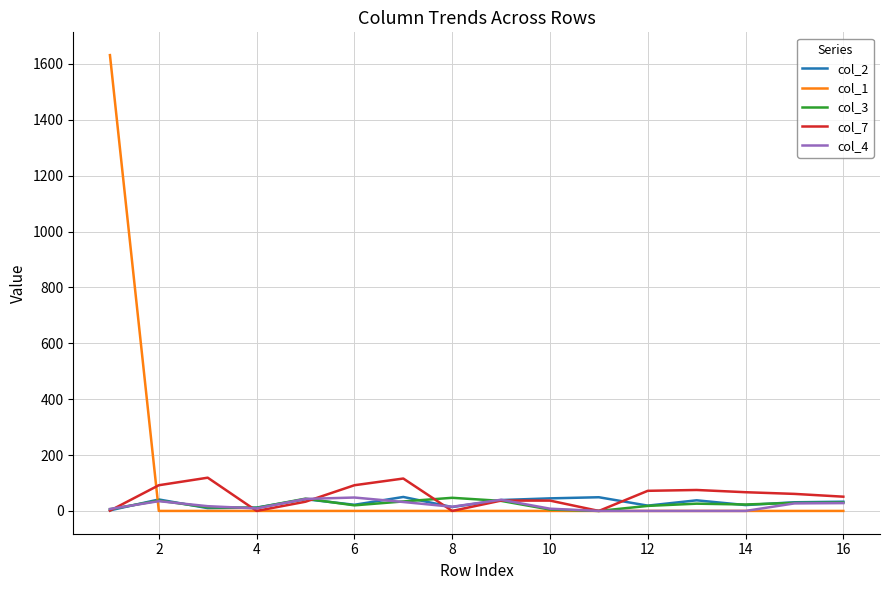

What is the difference between the maximum and minimum values in the col_4 series?

48.0